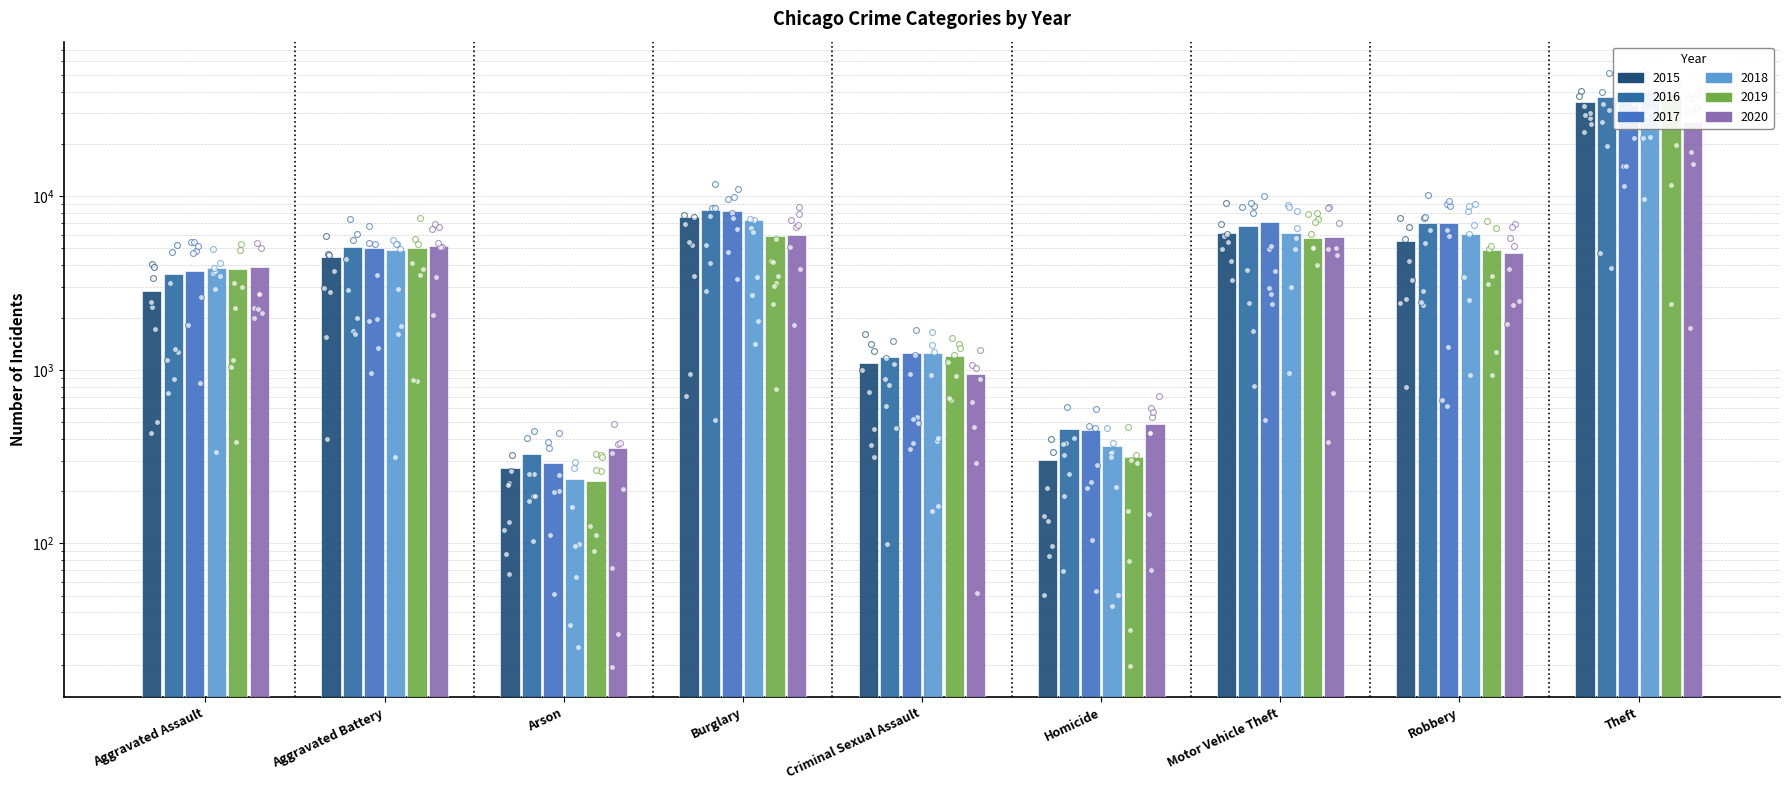

At which category is the sum across all series the highest?

Theft